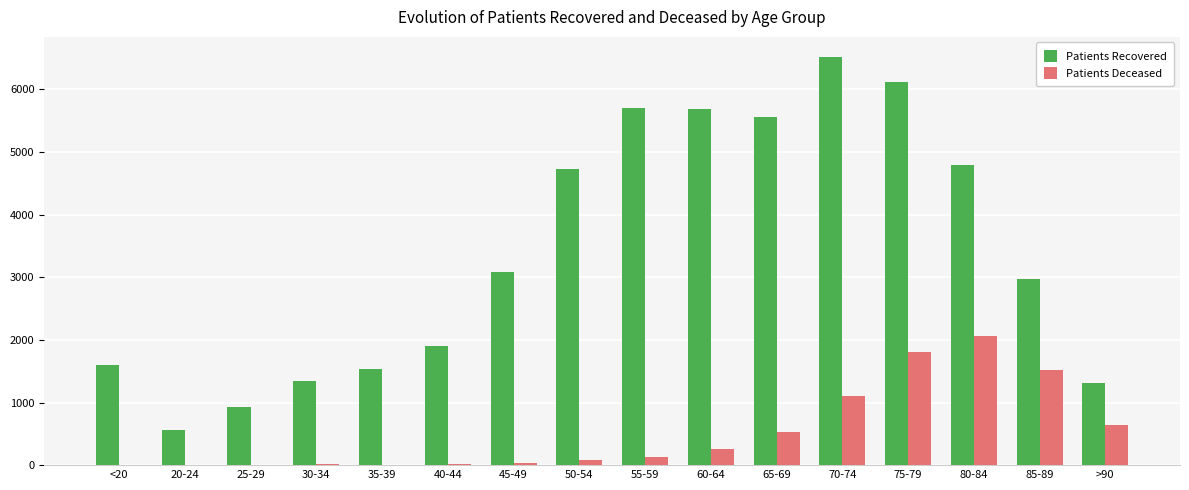

True or false: Patients Deceased has a value of 1037 at >90.

False